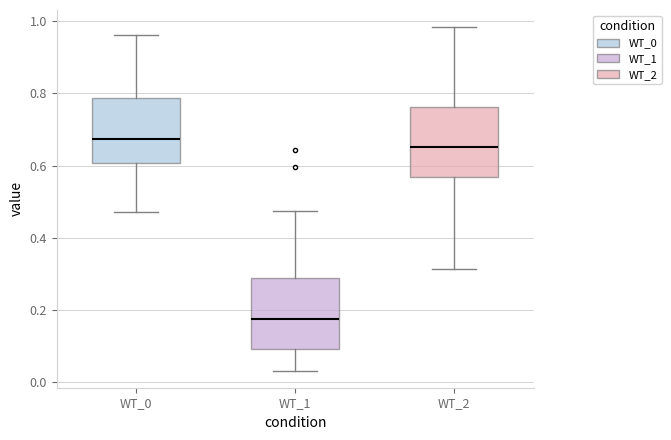

Reading left to right, read every box against the y-axis: the position of its median line, the range the box covers, and the ends of its whiskers. The values are not printed on the chart, so give them approximately, as read against the axis.

WT_0: median 0.68, box 0.60 to 0.78, whiskers 0.48 to 0.96
WT_1: median 0.18, box 0.10 to 0.28, whiskers 0.04 to 0.48
WT_2: median 0.66, box 0.56 to 0.76, whiskers 0.32 to 0.98